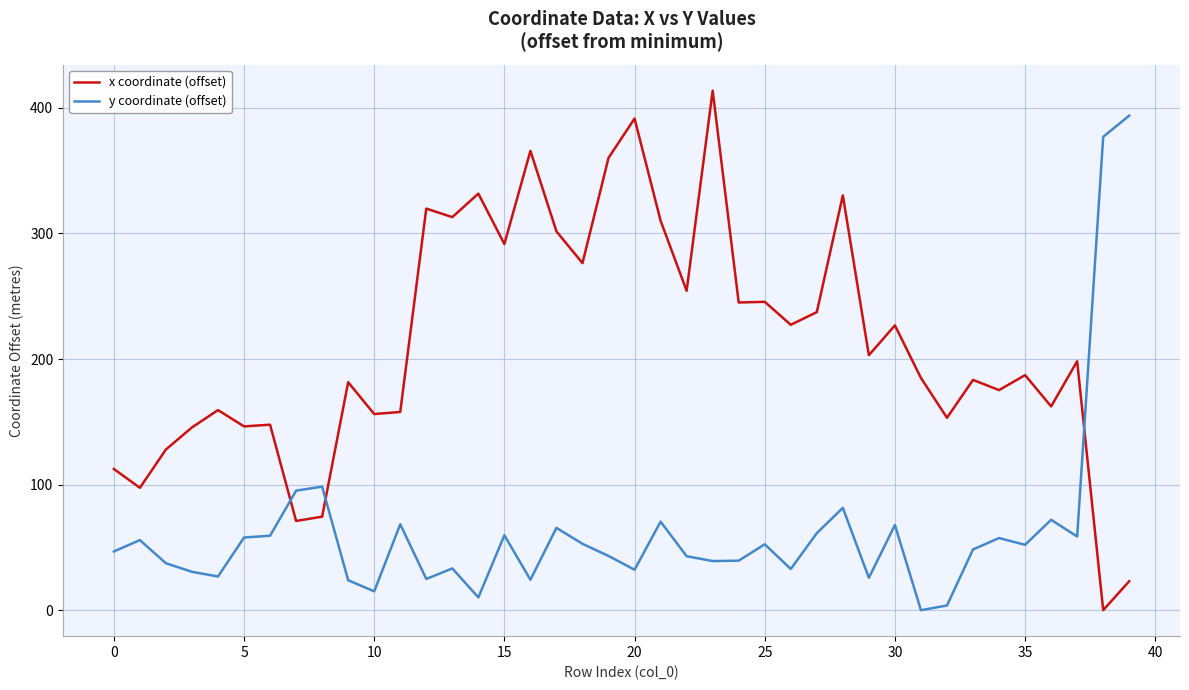

Which series has the largest total across all categories?

x coordinate (offset)